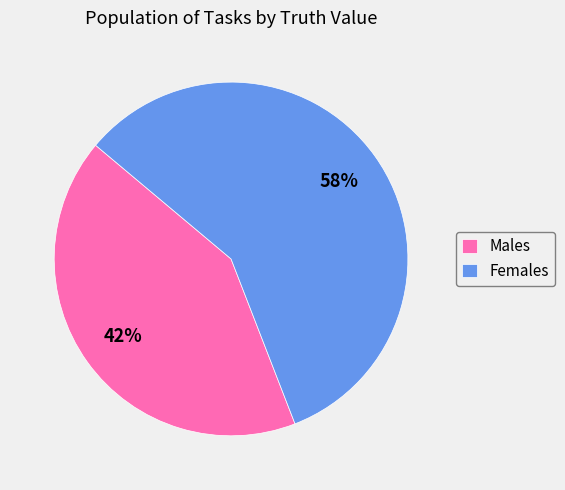

The Females slice represents 58% of the pie. True or false?

True